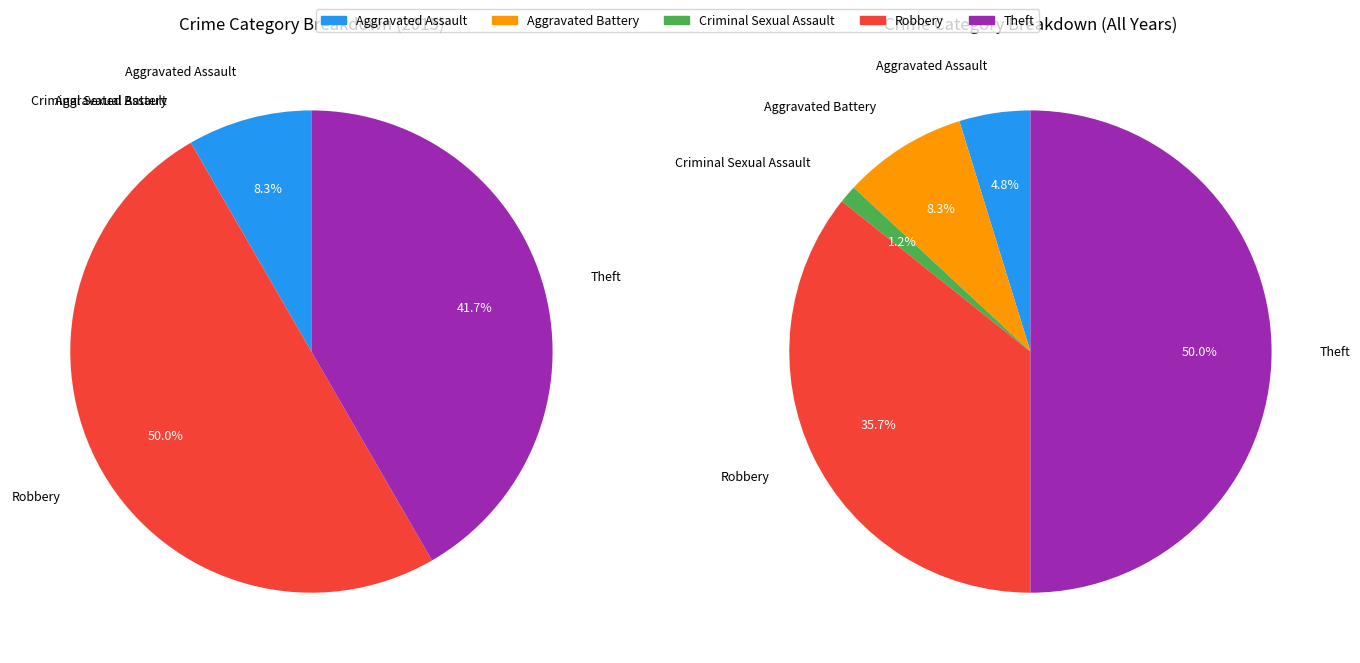

What portion of the pie excludes values_2015?

91.7%